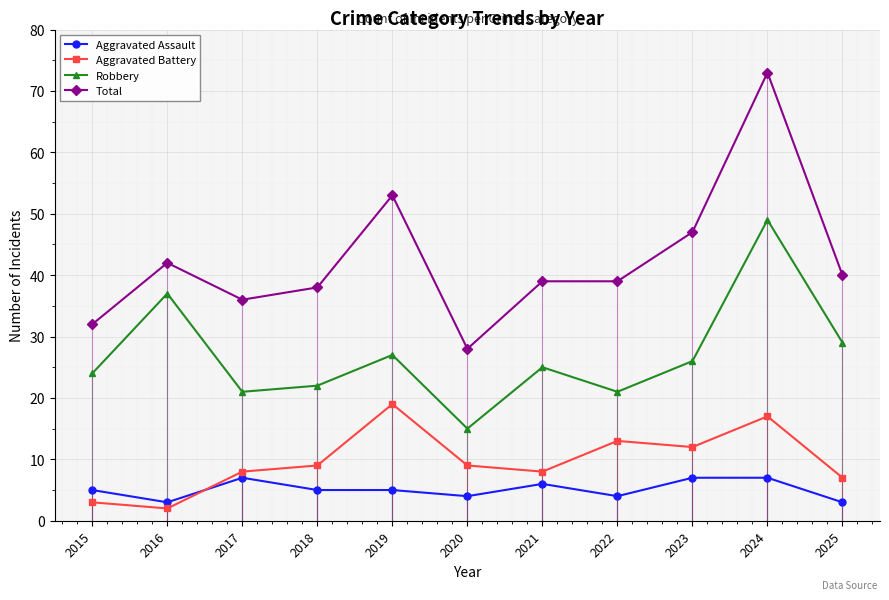

Reading left to right, list all the values displayed in this chart.

Aggravated Assault: 2015=5	2016=3	2017=7	2018=5	2019=5	2020=4	2021=6	2022=4	2023=7	2024=7	2025=3
Aggravated Battery: 2015=3	2016=2	2017=8	2018=9	2019=19	2020=9	2021=8	2022=13	2023=12	2024=17	2025=7
Robbery: 2015=24	2016=37	2017=21	2018=22	2019=27	2020=15	2021=25	2022=21	2023=26	2024=49	2025=29
Total: 2015=32	2016=42	2017=36	2018=38	2019=53	2020=28	2021=39	2022=39	2023=47	2024=73	2025=40